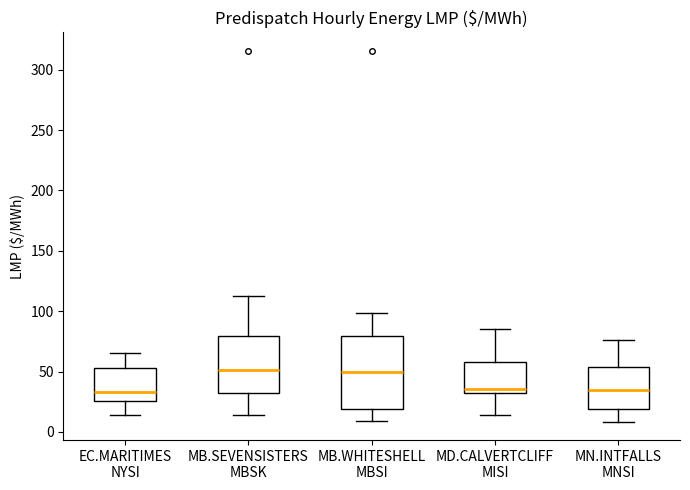

Reading left to right, transcribe this box plot: for each box, give where its median line is, the range the box spans, and where its two whiskers end, as read against the y-axis. The values are not printed on the chart, so give them approximately, as read against the axis.

EC.MARITIMES NYSI: median 35, box 25 to 55, whiskers 15 to 65
MB.SEVENSISTERS MBSK: median 50, box 30 to 80, whiskers 15 to 115
MB.WHITESHELL MBSI: median 50, box 20 to 80, whiskers 10 to 100
MD.CALVERTCLIFF MISI: median 35, box 30 to 60, whiskers 15 to 85
MN.INTFALLS MNSI: median 35, box 20 to 55, whiskers 10 to 75